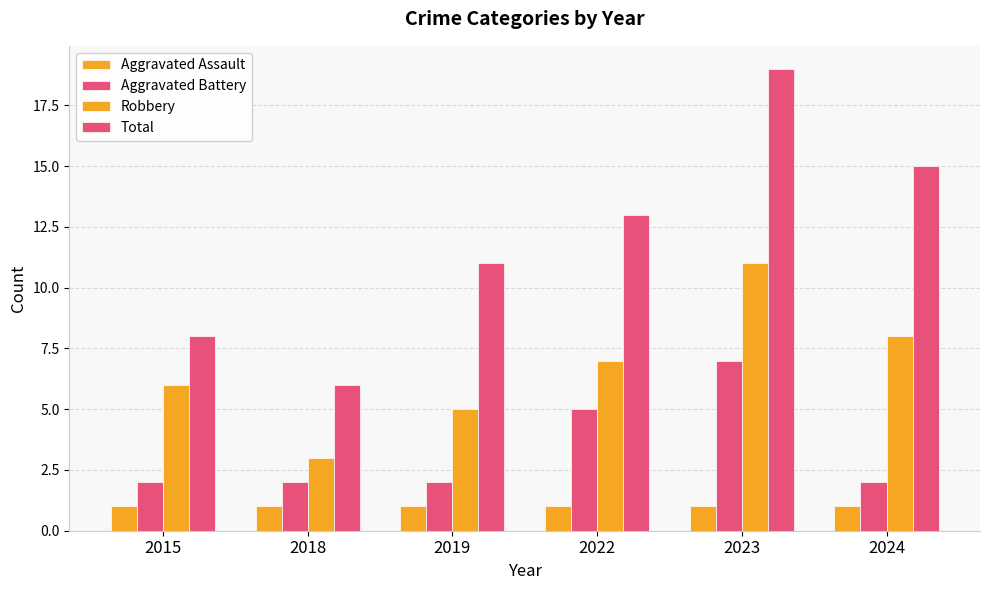

Which series has the largest total across all categories?

Total